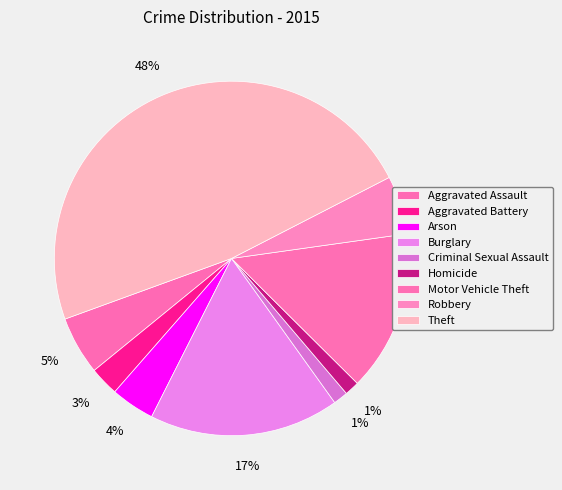

Which slice is the largest?

Theft